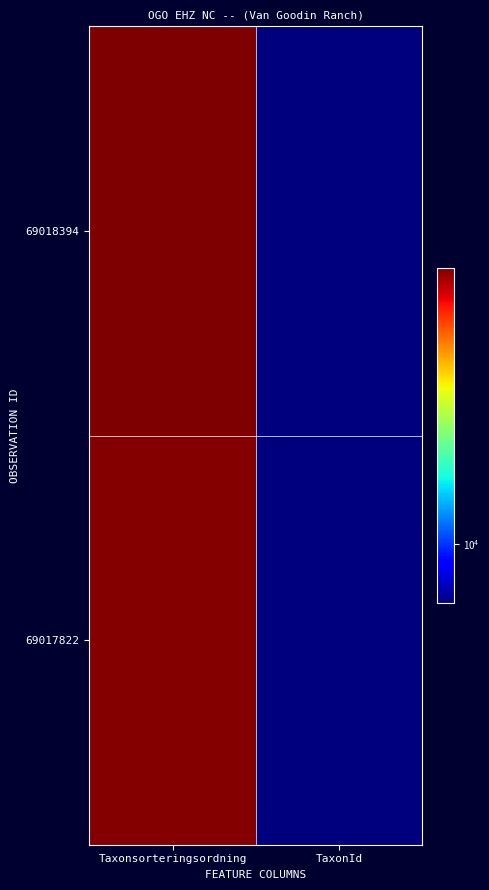

What is the difference between the highest and lowest values at TaxonId?

16